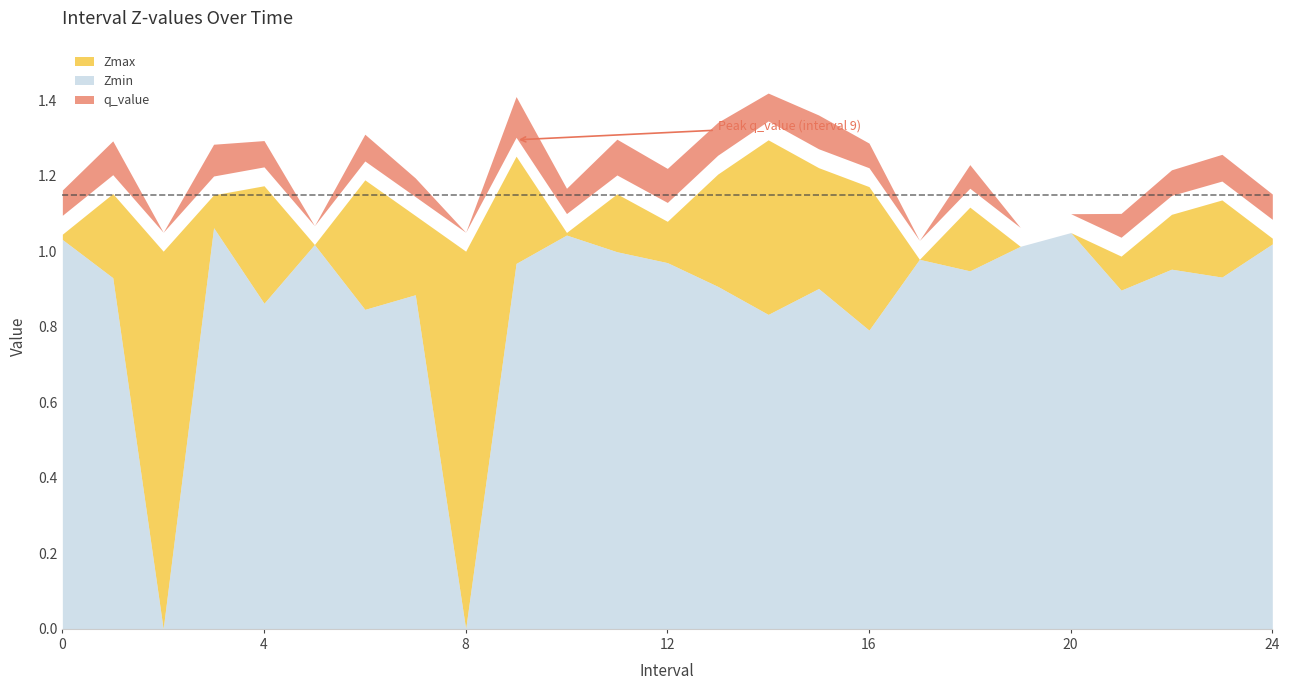

Which has a higher value, 12 or 9?

9